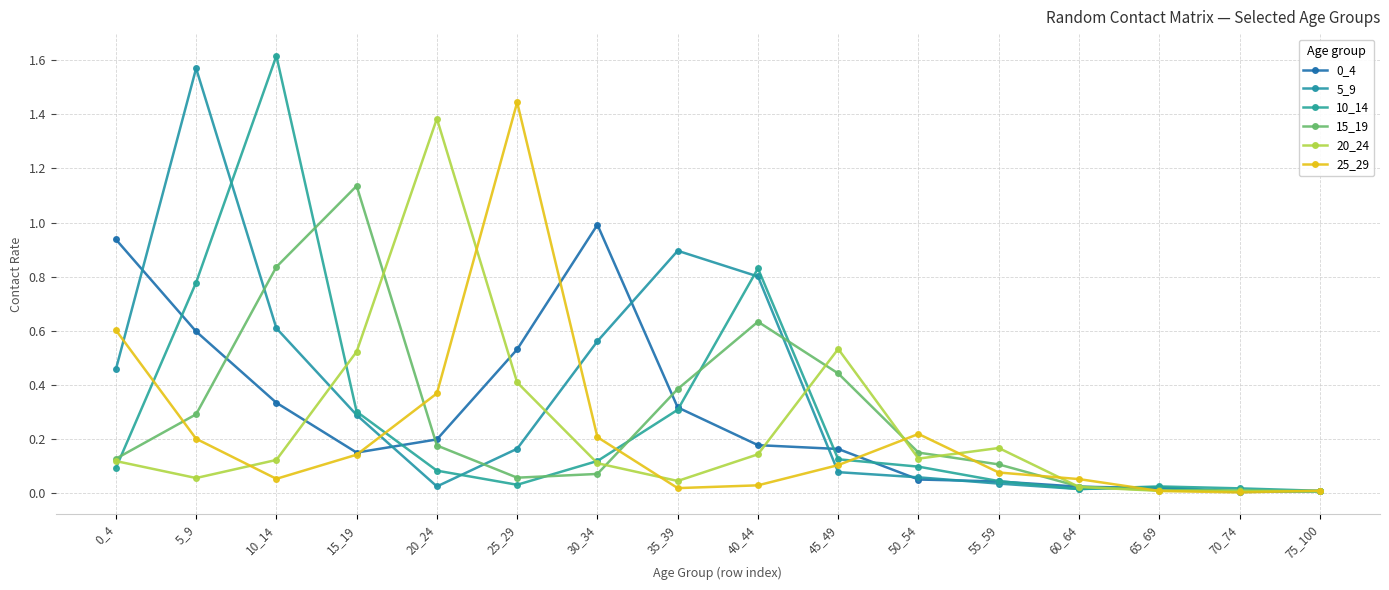

After their last crossing, which series has the higher values: 20_24 or 0_4?

0_4